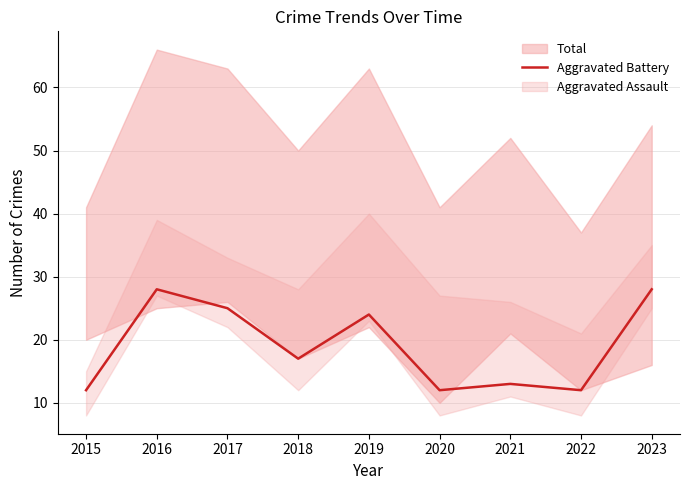

List the labels in order of value, smallest first.

2015, 2020, 2022, 2021, 2018, 2019, 2017, 2016, 2023